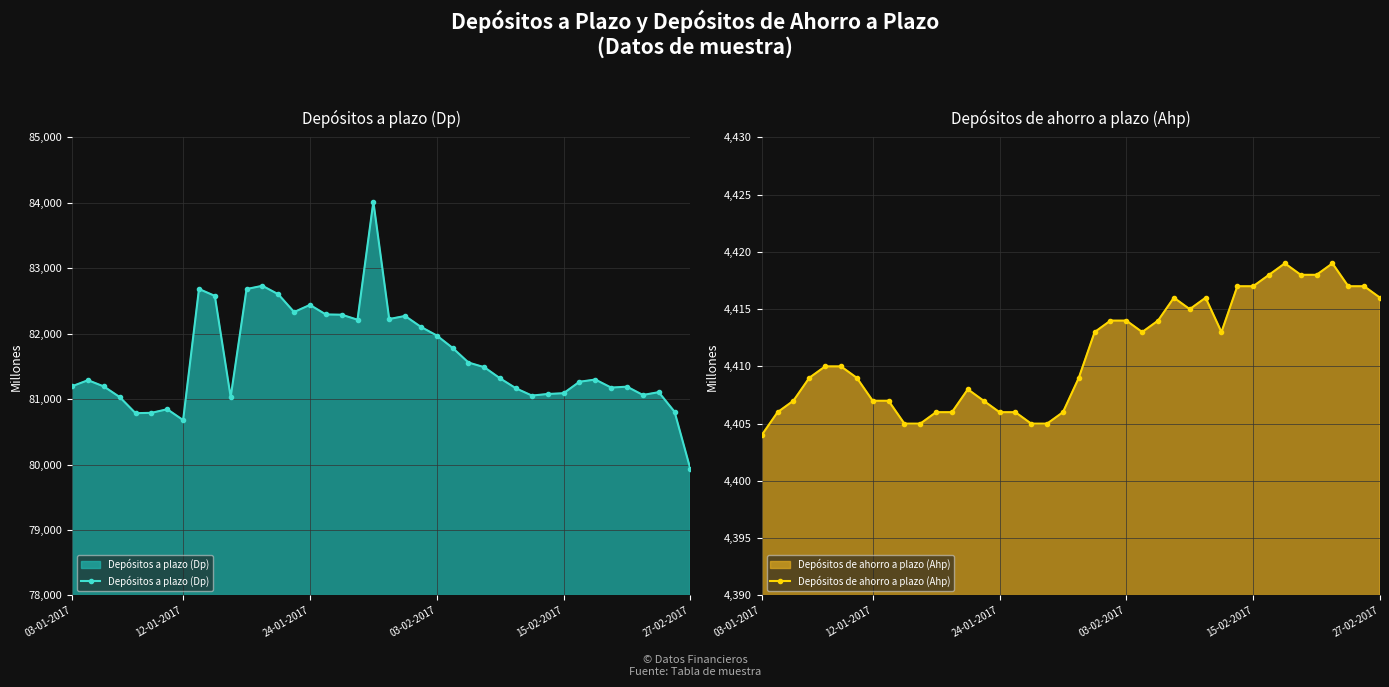

What is the minimum value for Depósitos a plazo (Dp)?

79928